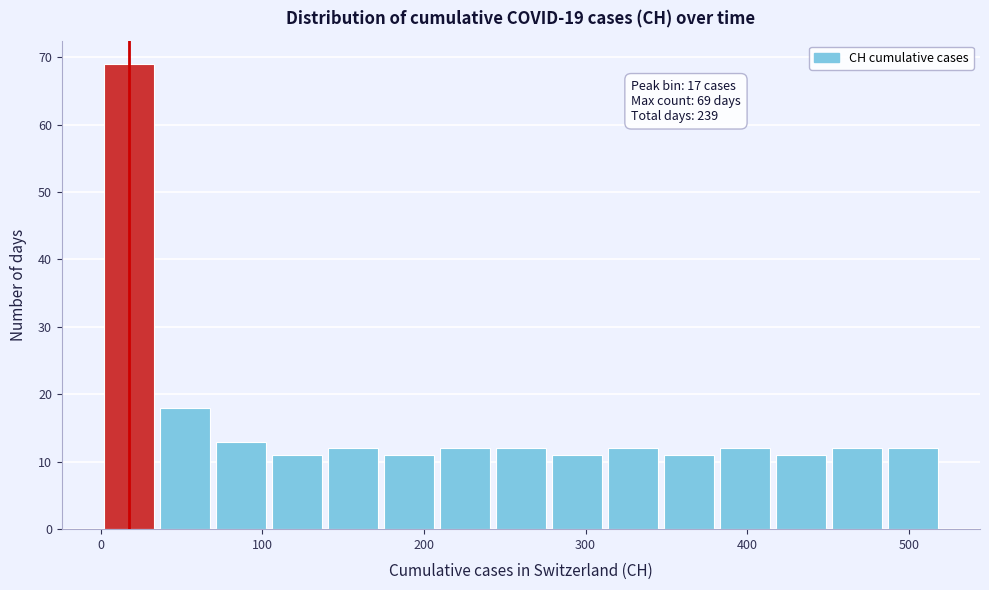

Around what value on the x-axis is the tallest bar? Give the approximate position of its centre, as read against the axis.

20